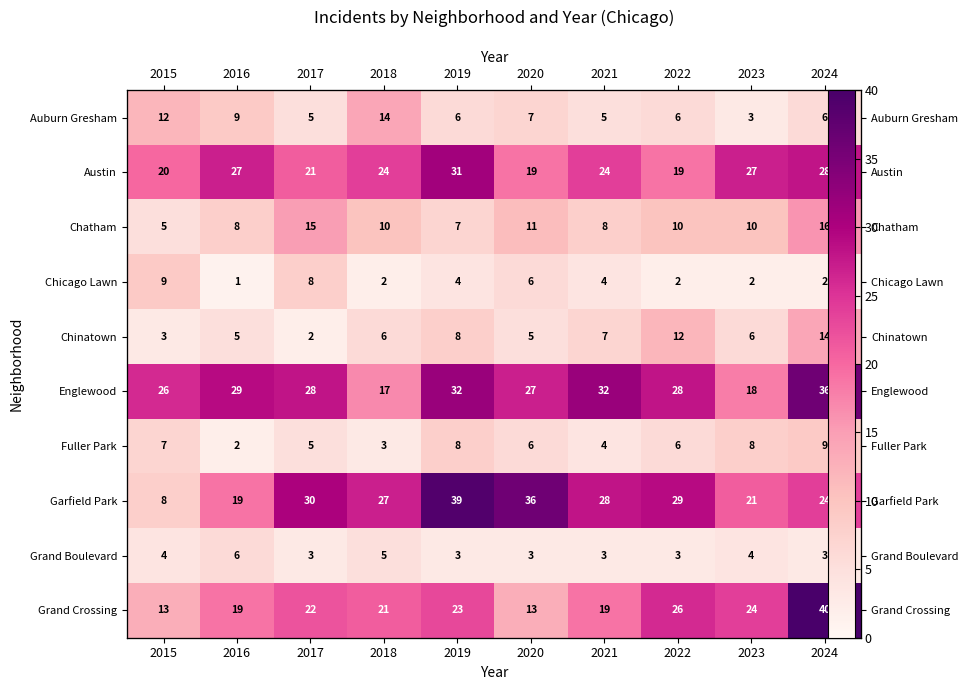

What is the difference between the Grand Boulevard values at 2016 and 2020?

3